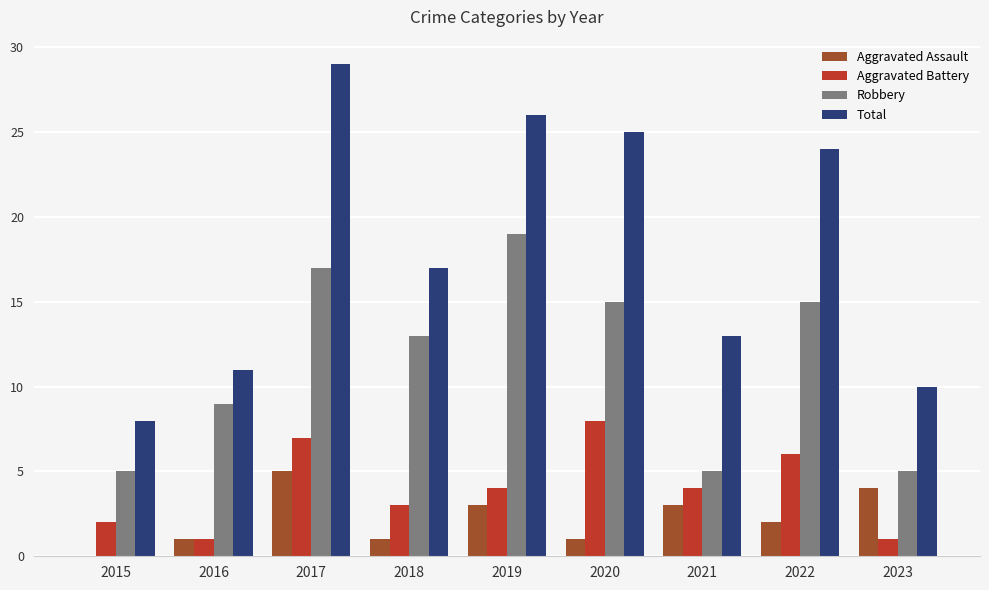

What is the highest value of the Aggravated Assault series?

5